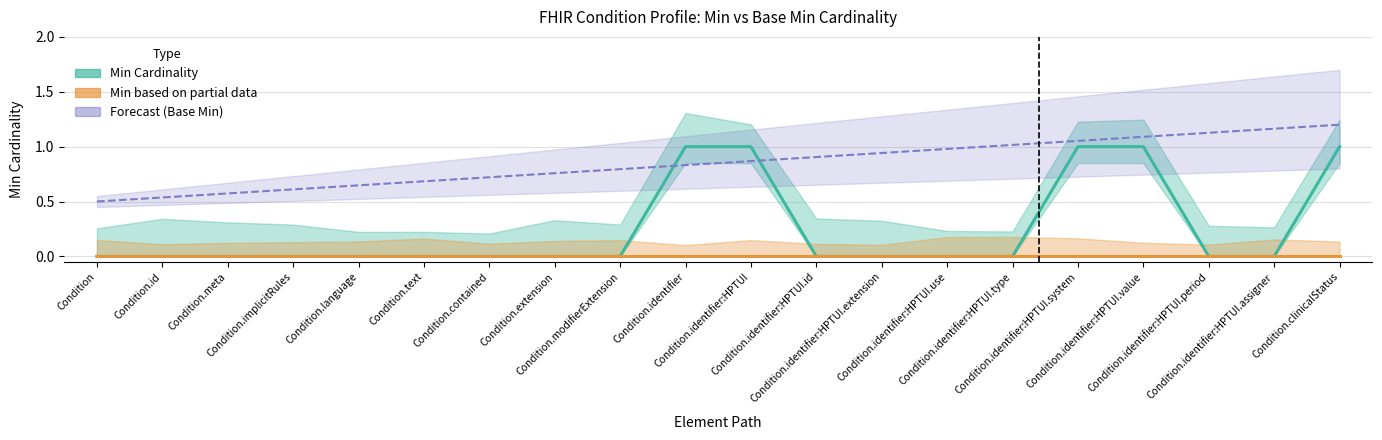

Which has a higher value, Condition.id or Condition.identifier:HPTUI.id?

Condition.id